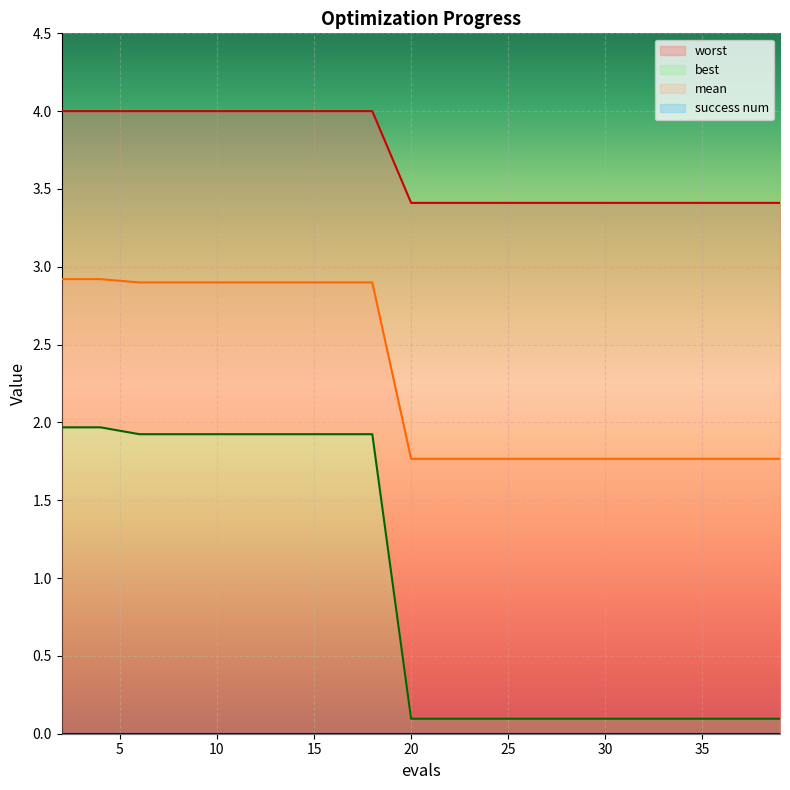

Which category has the highest value in the worst series?

2